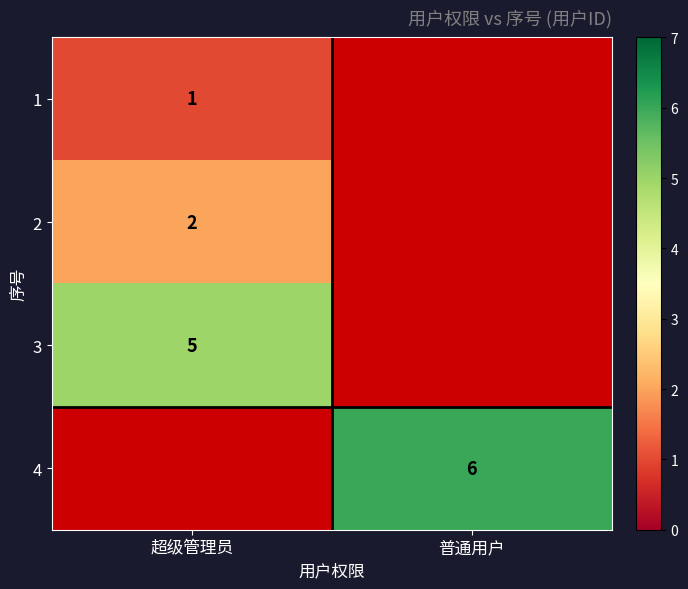

At 普通用户, list the series in order from smallest to largest.

1, 2, 3, 4